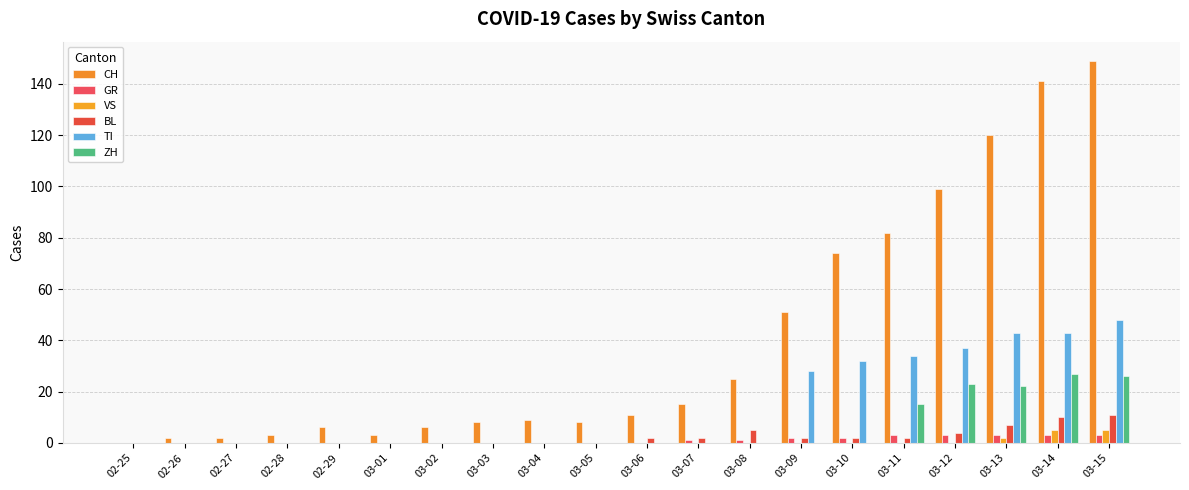

At which category is the sum across all series the highest?

03-15